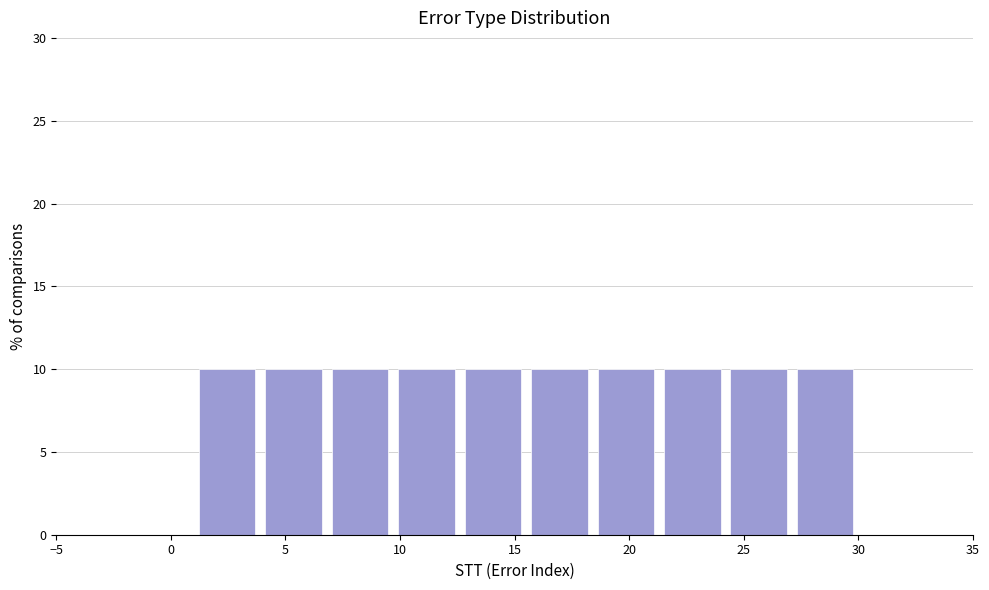

What is the height of the bar covering 12.6 to 15.5 on the x-axis? Neither the bar edges nor the heights are printed on the chart, so give them approximately, as read against the axes.

10